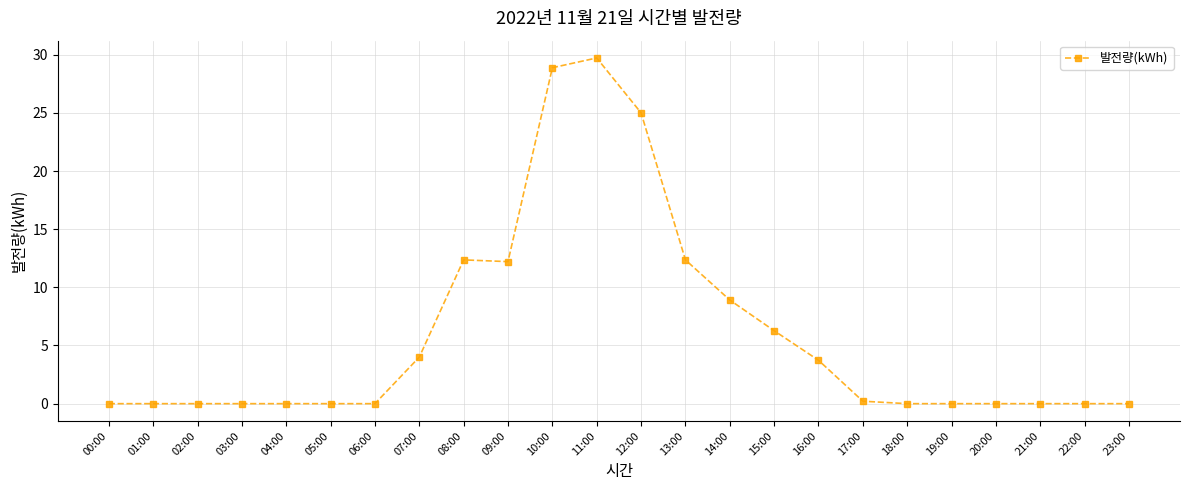

True or false: the data shows 0.0 at 01:00.

True